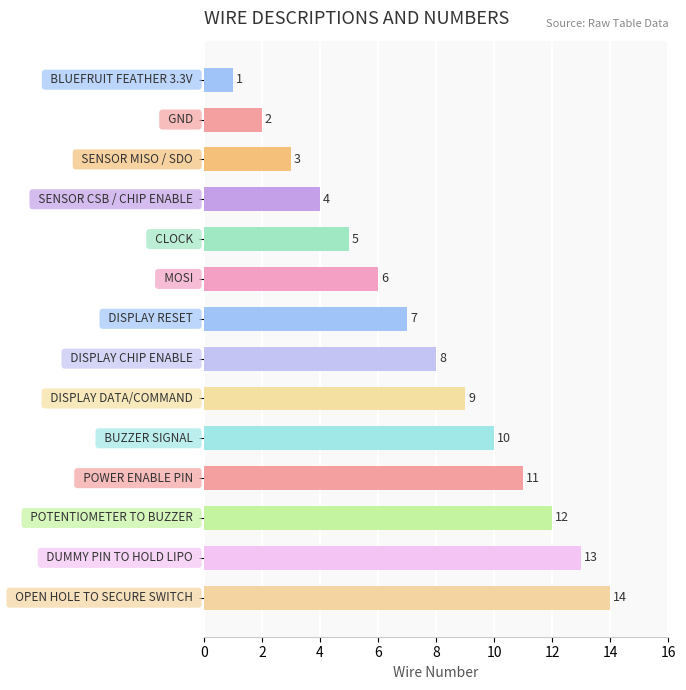

What is the difference between the second highest and minimum values?

12